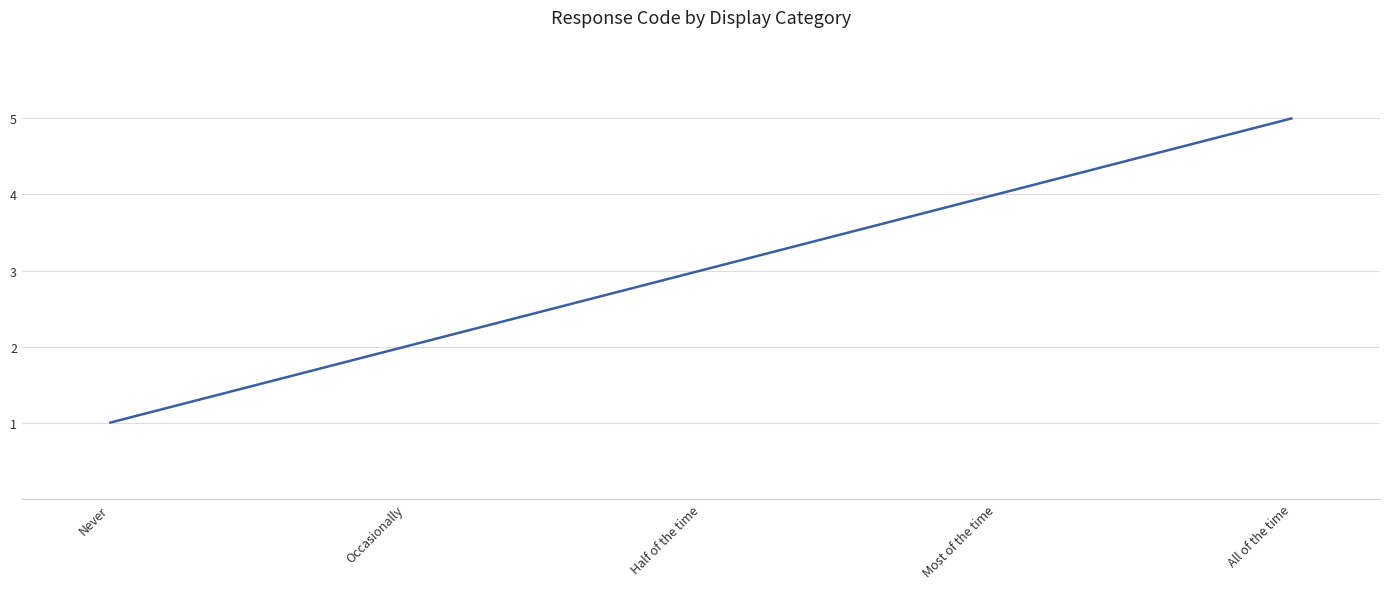

True or false: there are more than 2 points higher than both neighbors.

False